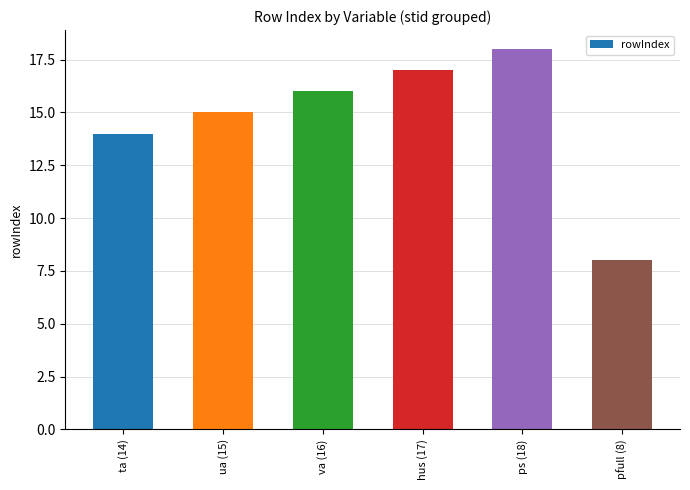

How many series are shown in this chart?

1